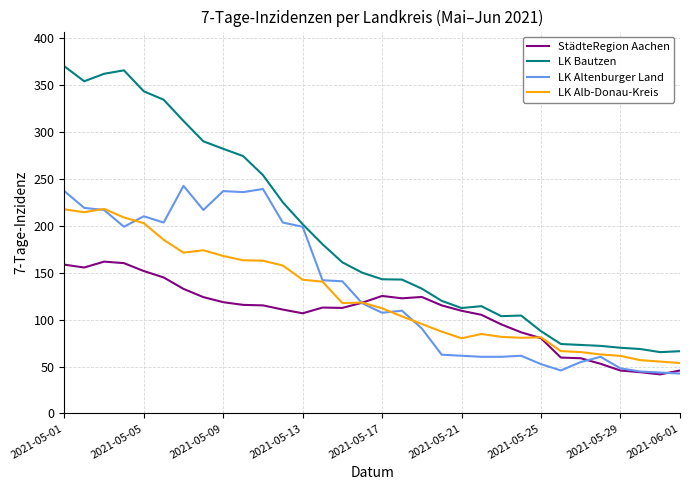

What is the difference between the maximum and minimum values in the LK Altenburger Land series?

200.2